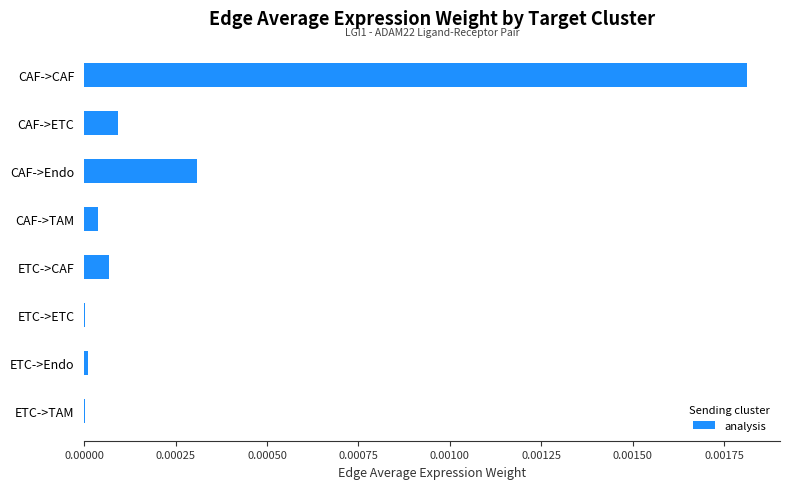

Which label corresponds to the largest value in the chart?

CAF->CAF